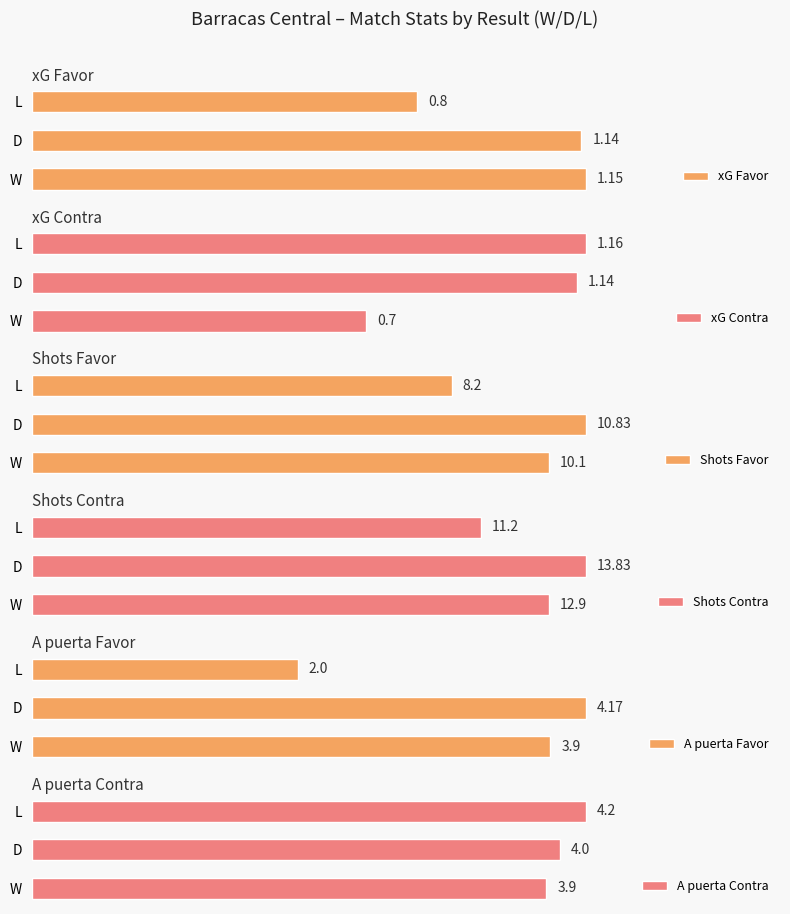

What is the average value of the A puerta Contra series?

4.0